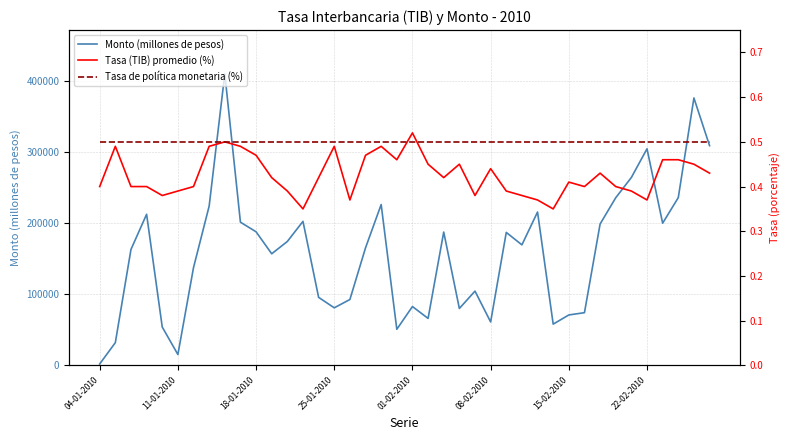

Rank the series by their maximum value, from lowest to highest.

Tasa de política monetaria (%), Tasa (TIB) promedio (%), Monto (millones de pesos)